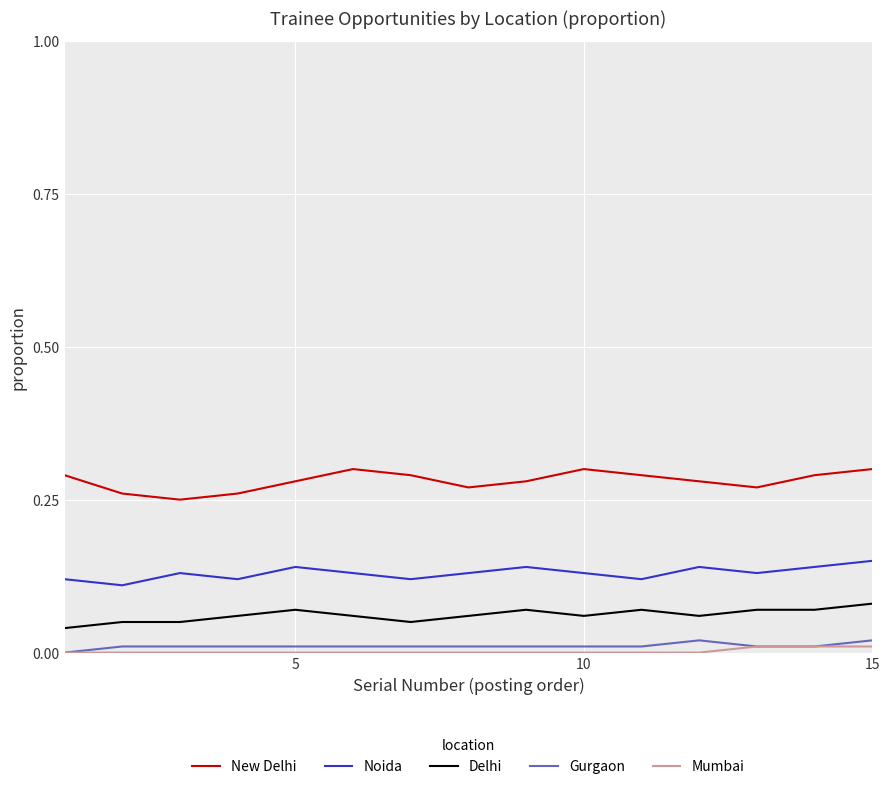

Does the chart display data point markers on the line(s)?

No